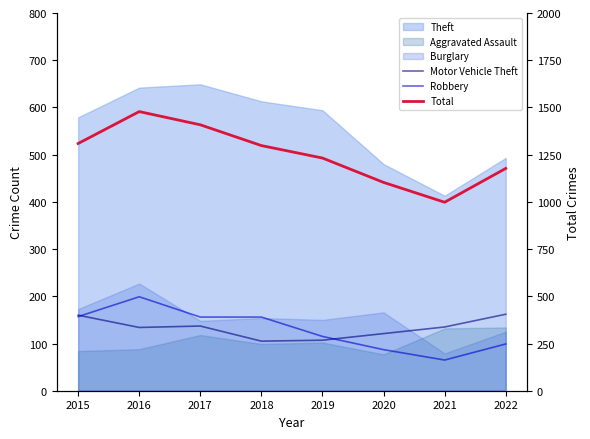

What is the difference between the maximum and second lowest values in the Total series?

375